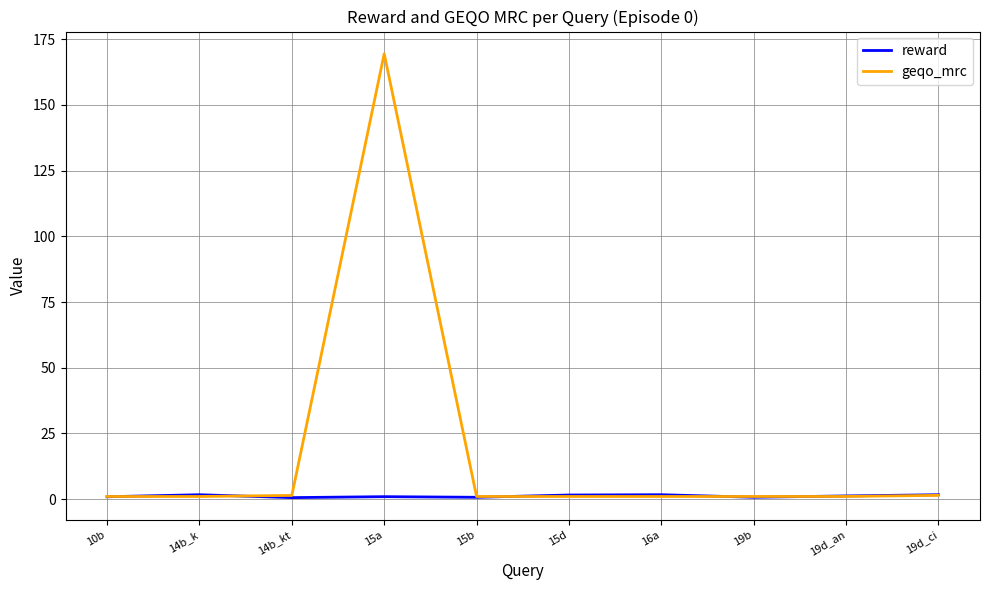

What is the maximum value shown in the chart?

169.5